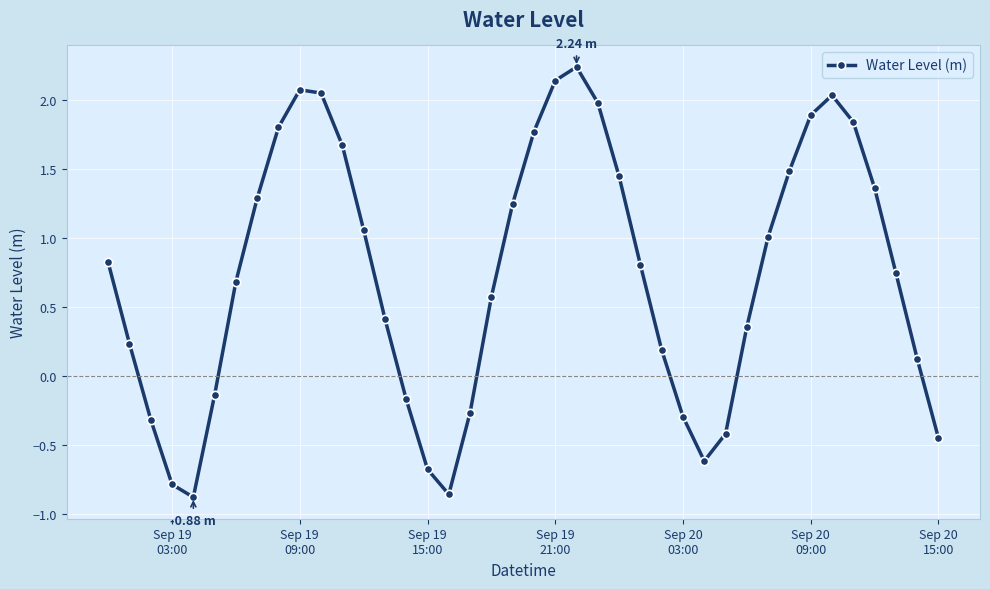

What is the sum of all values?

29.5